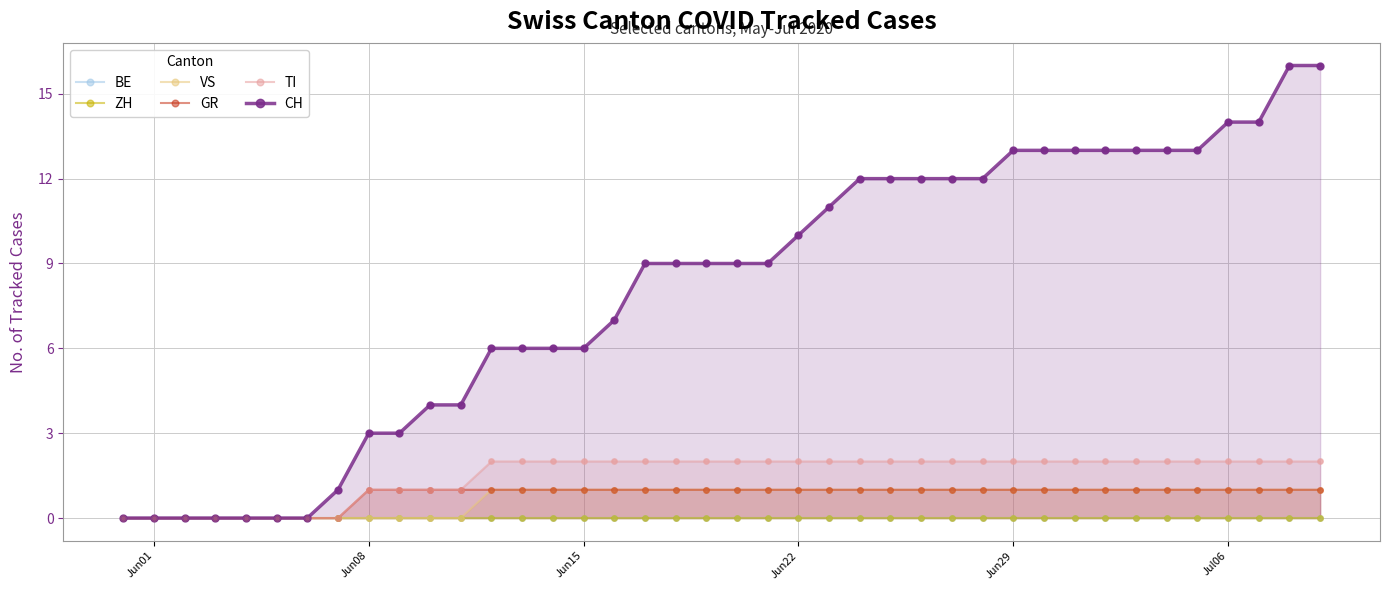

What are all the series names shown in the legend?

BE, ZH, VS, GR, TI, CH